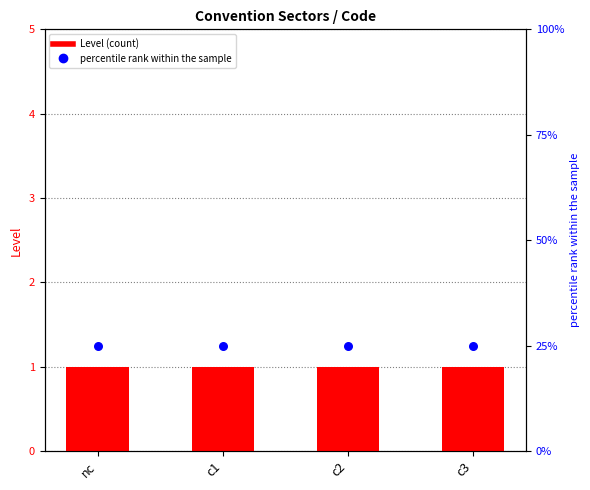

At how many categories does at least one series exceed 4?

4